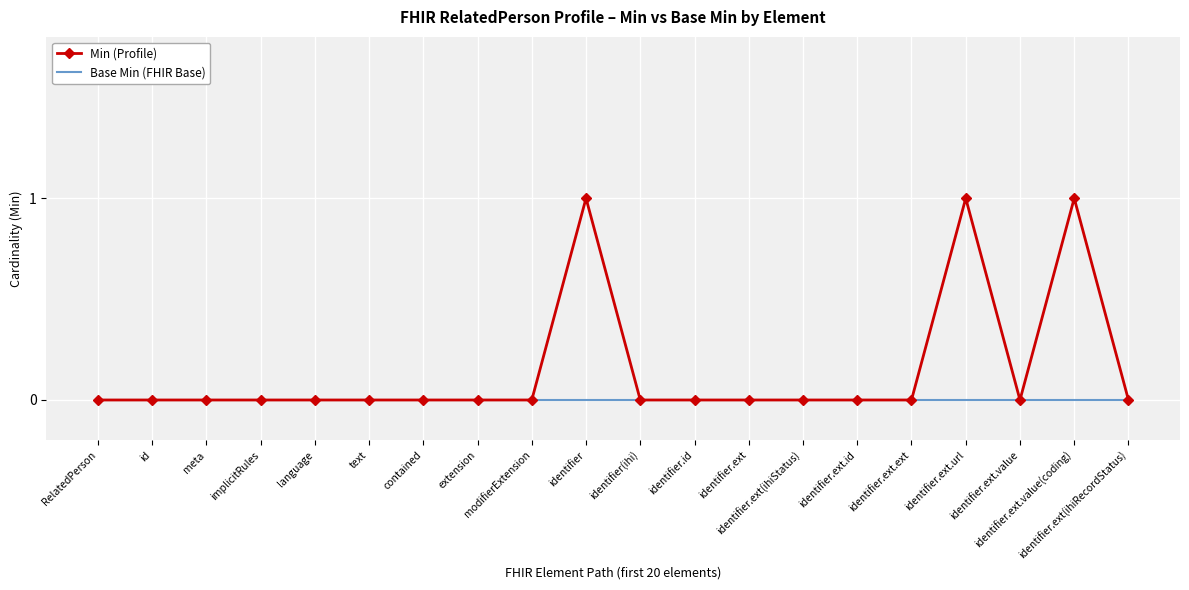

Which series has the largest range (max minus min)?

Min (Profile)